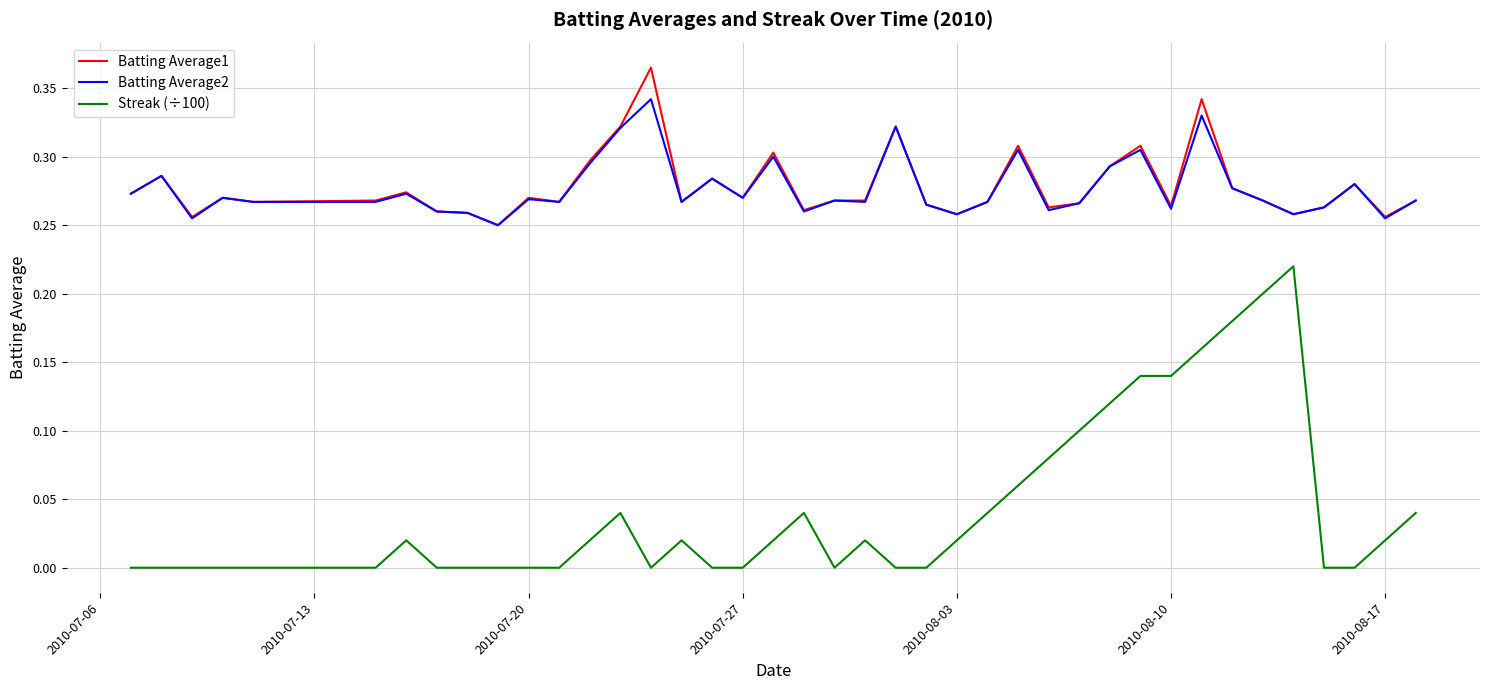

Which series has the widest spread of values?

Streak (÷100)